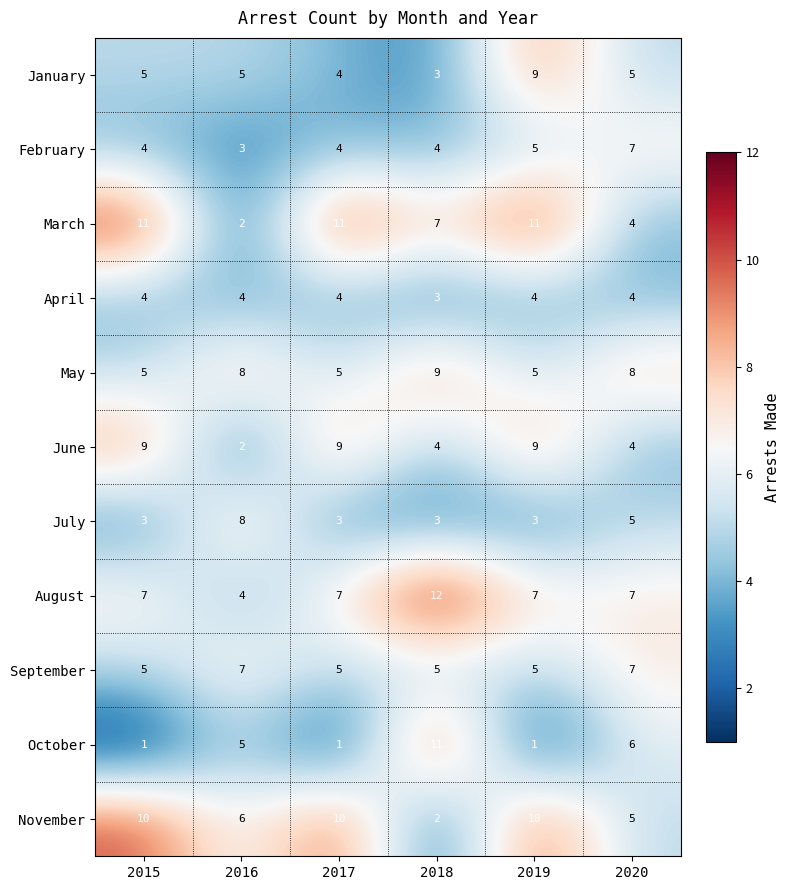

What is the total value across all series at 2019?

69